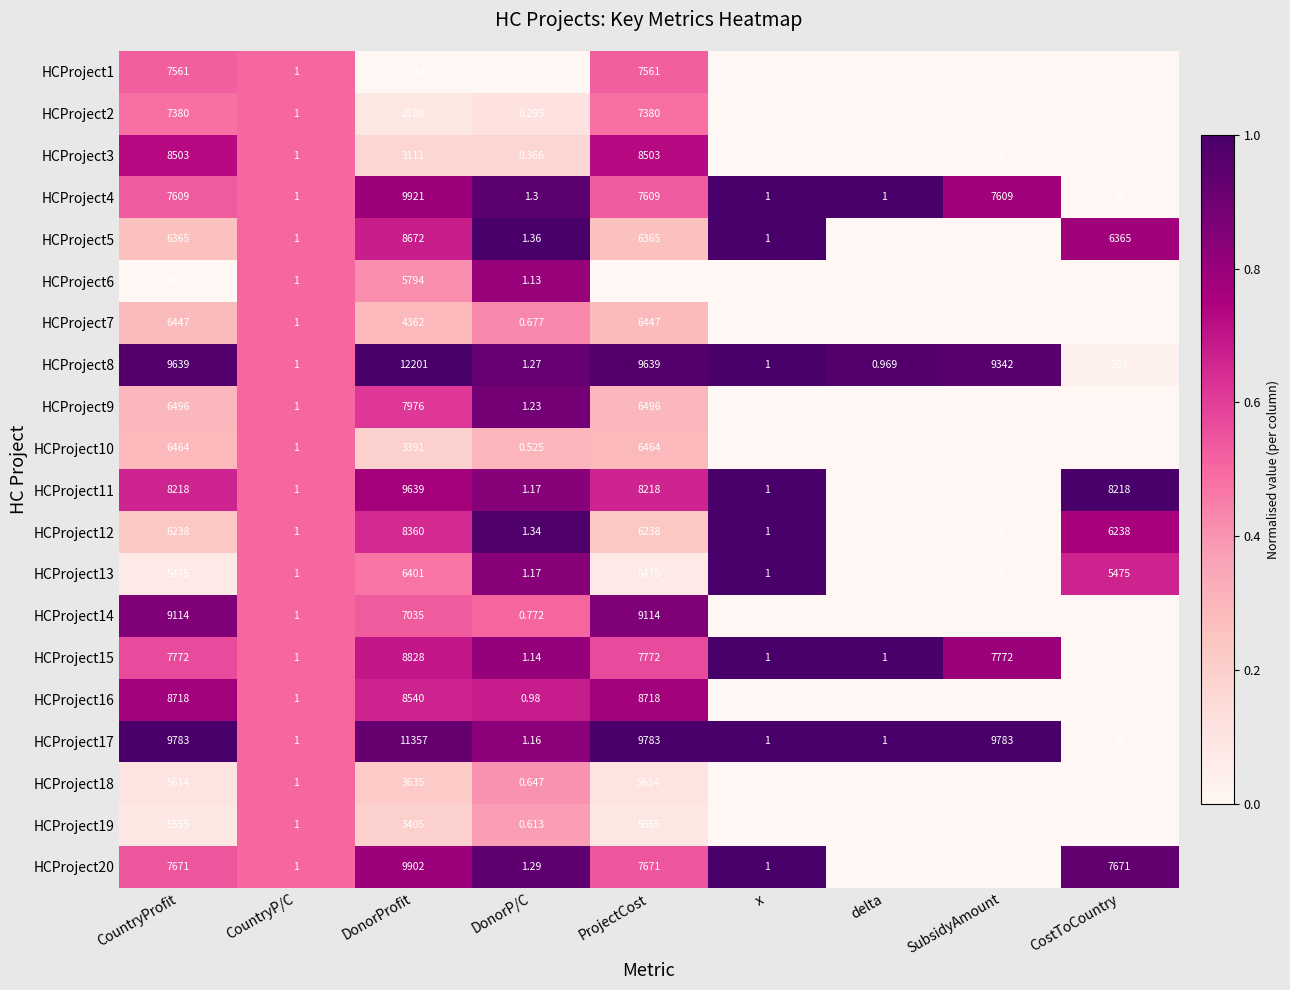

At which label does HCProject17 first exceed 1?

CountryProfit